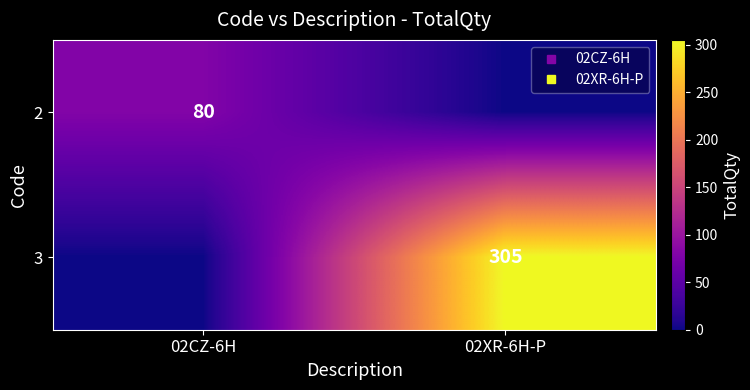

The 2 series shows 0 at 02XR-6H-P. True or false?

True